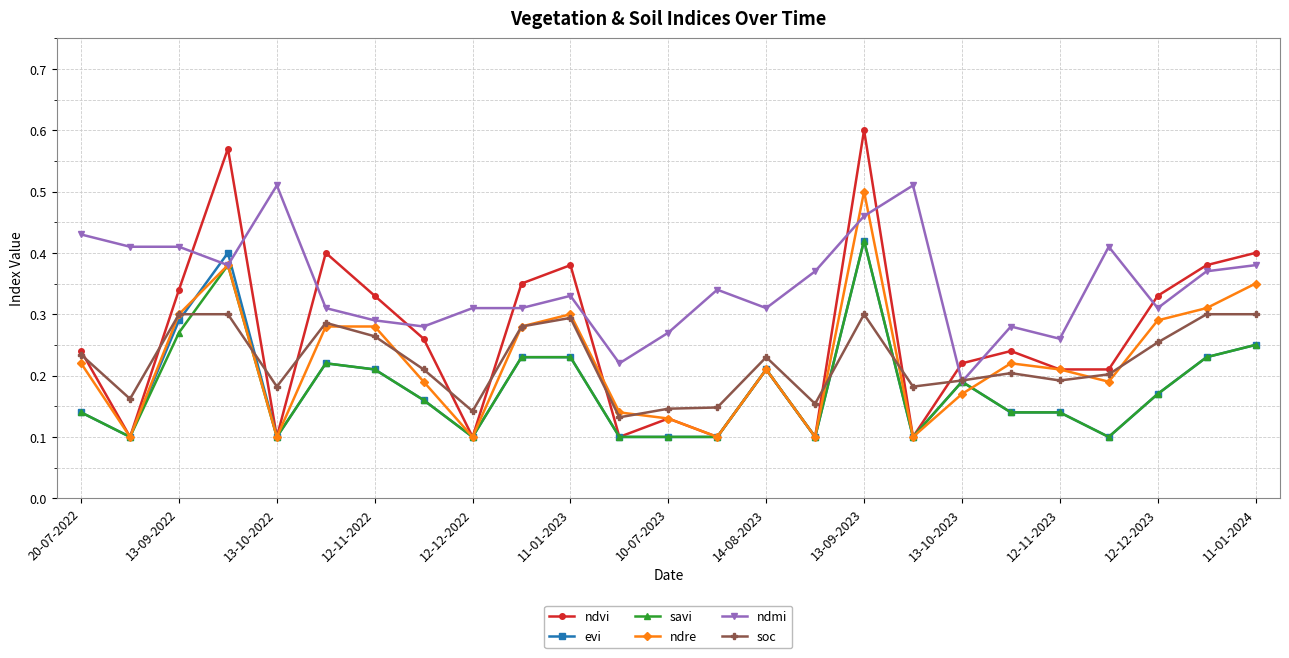

Count the evi values in the range 0 to 1.

25